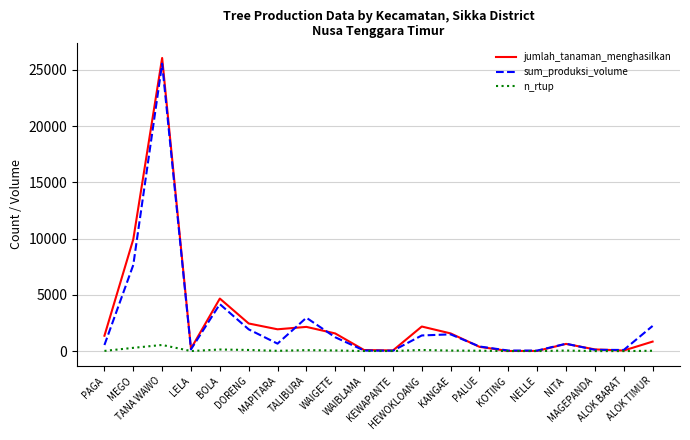

Count the number of categories in the chart.

20